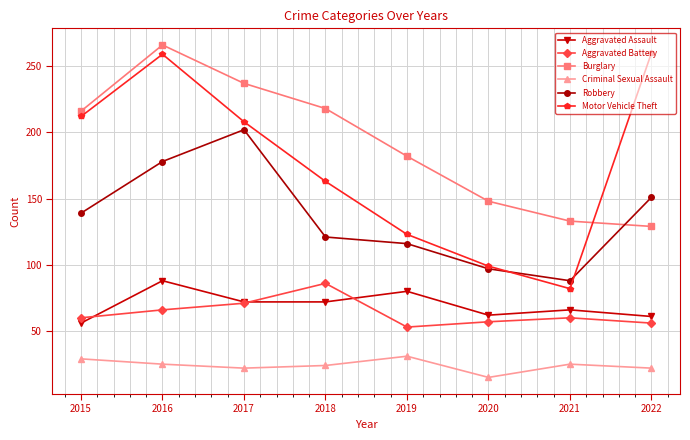

What is the total value across all series at 2017?

812